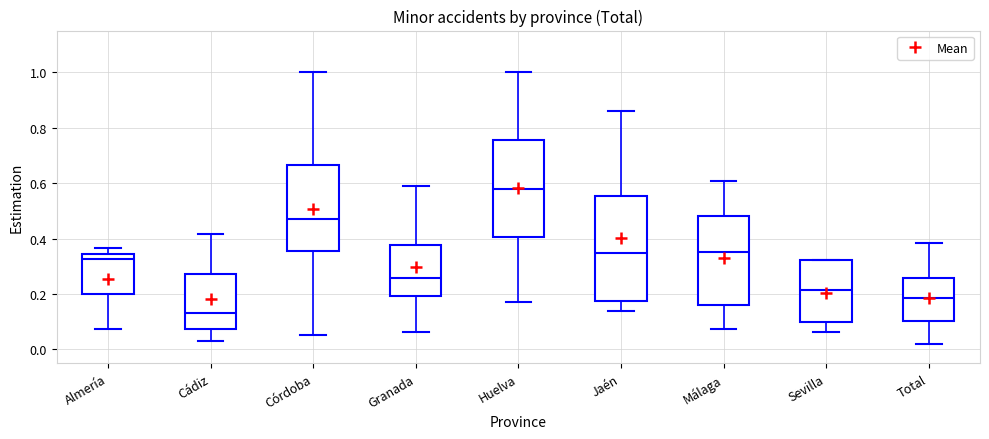

Where is the lower edge of the box for Total on the y-axis? The values are not printed on the chart, so give them approximately, as read against the axis.

0.10